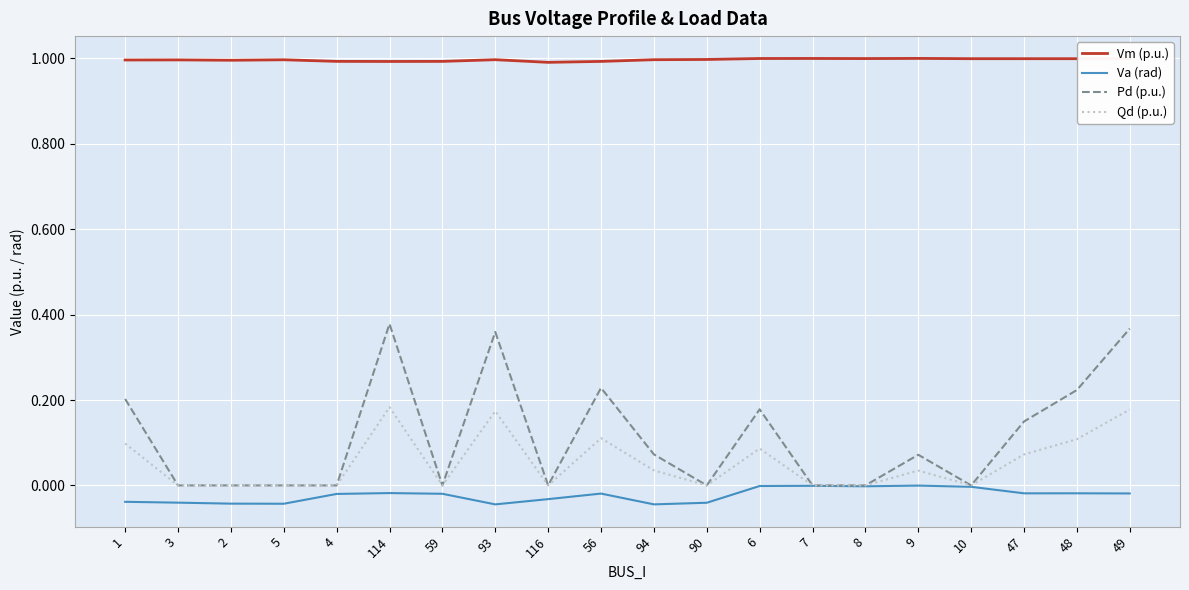

Is the value of Pd (p.u.) at 48 greater than the value of Vm (p.u.) at 90?

No